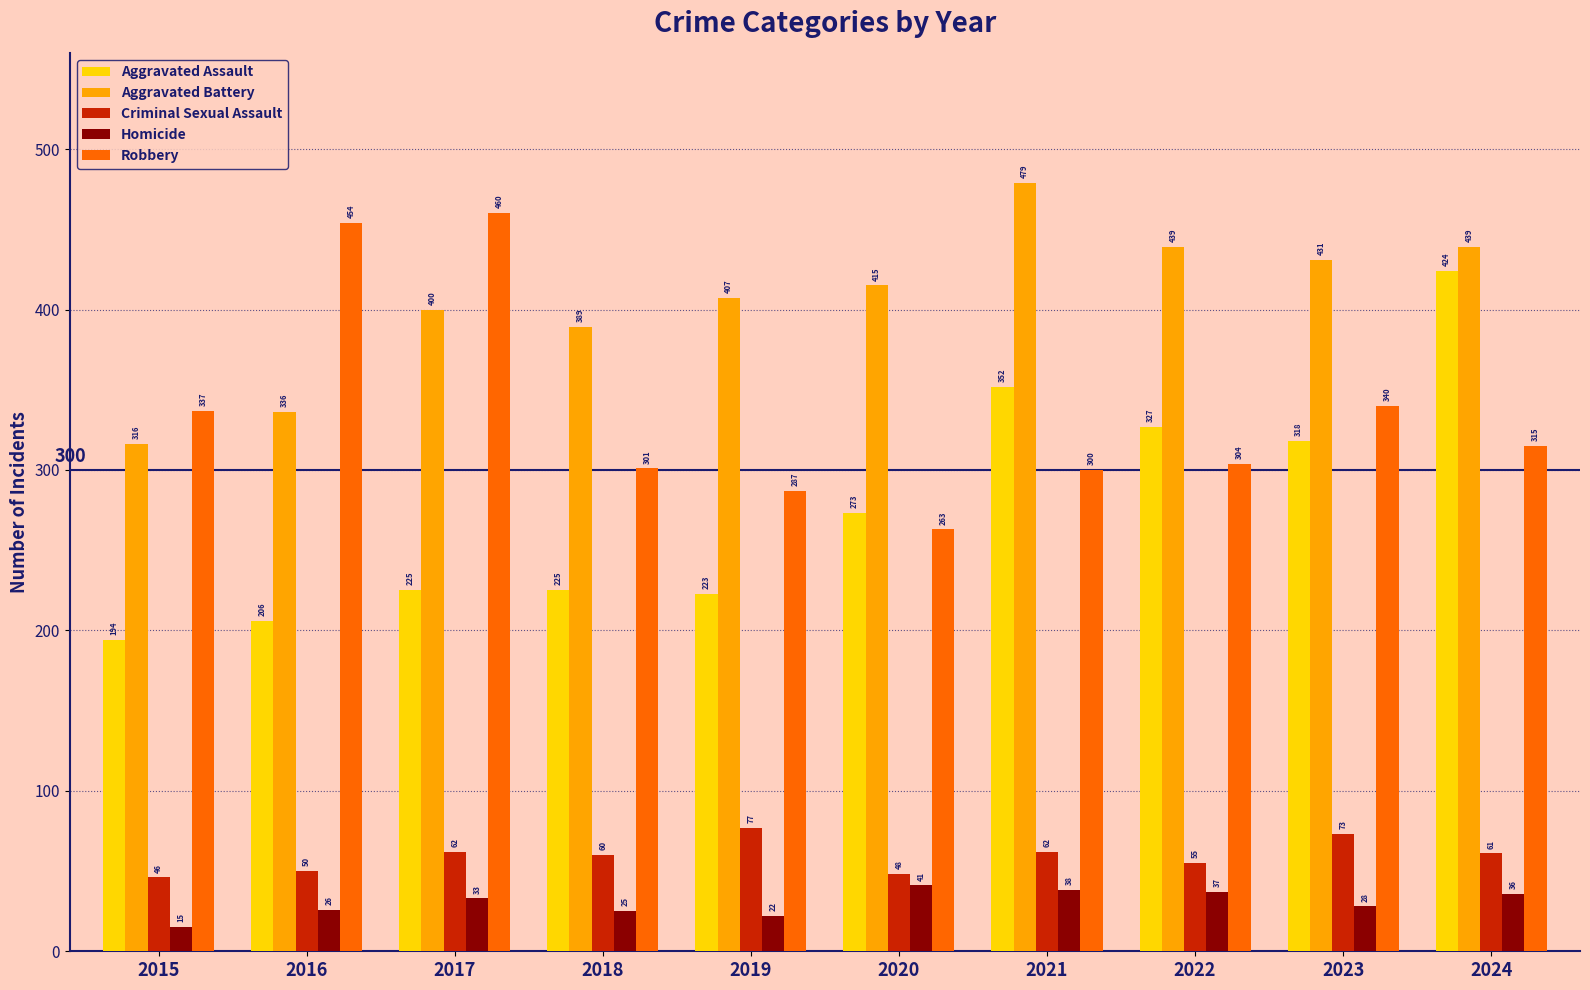

What are all the series names shown in the legend?

Aggravated Assault, Aggravated Battery, Criminal Sexual Assault, Homicide, Robbery